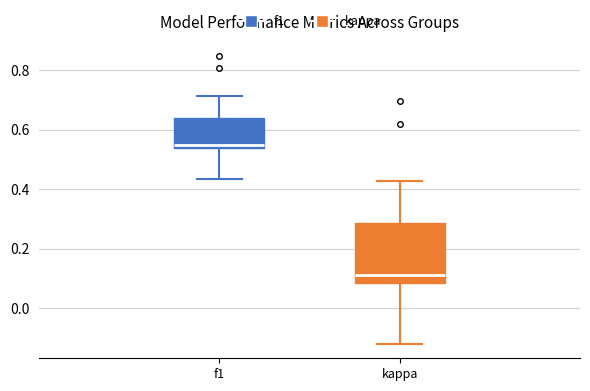

Which box is the tallest, from its lower edge to its upper edge?

kappa